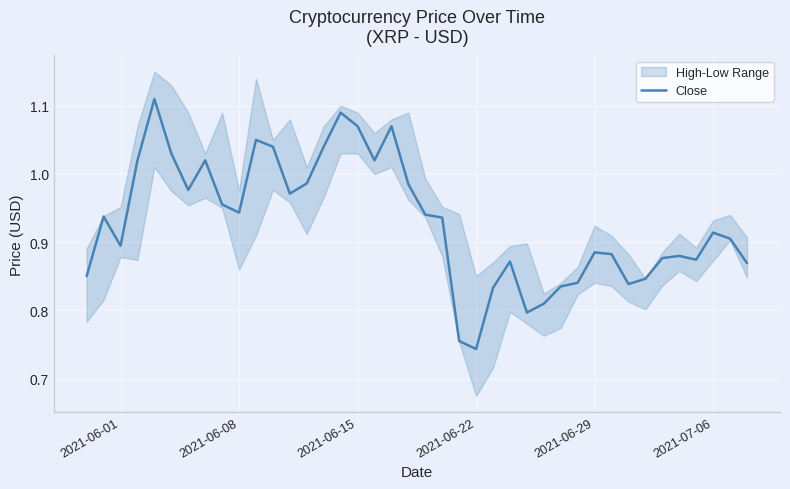

What is the difference between the second highest and second lowest values?

0.3